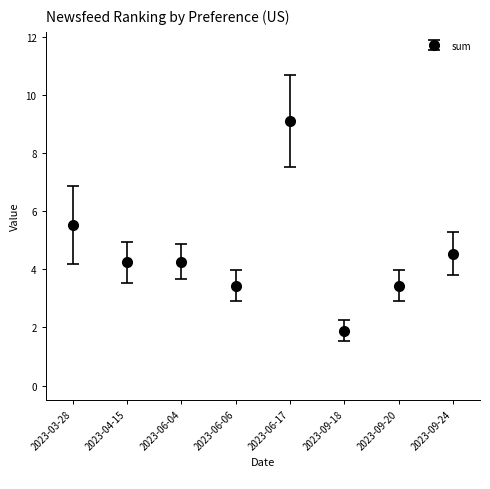

What is the label of the 4th point from the right?

2023-06-17